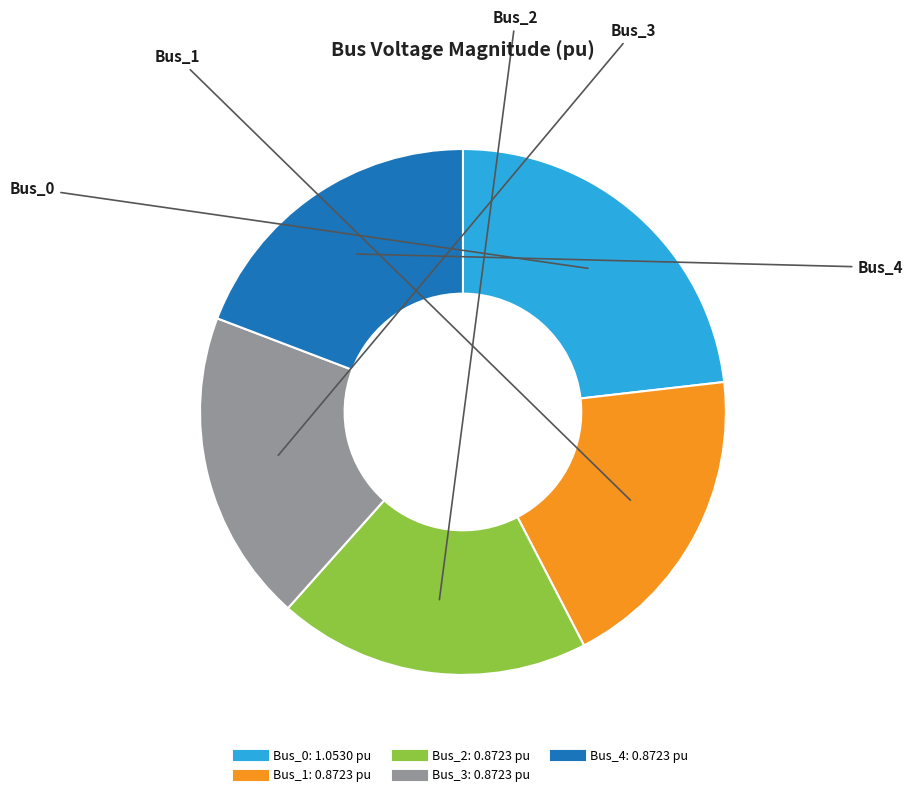

How many slices are in this pie chart?

5